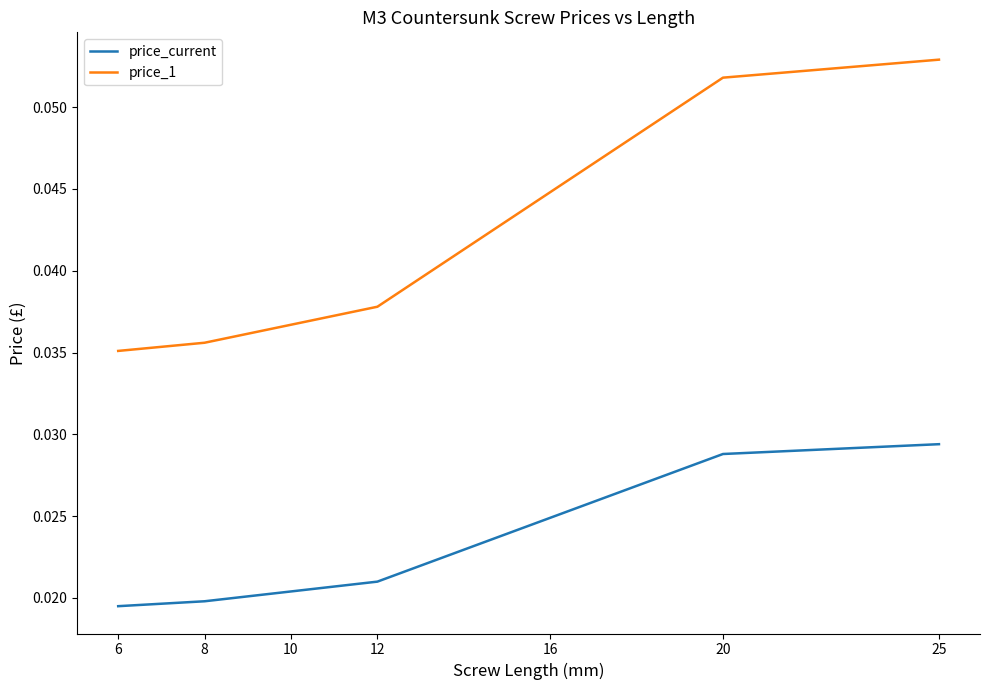

Is this an area chart (filled region under the line)?

No